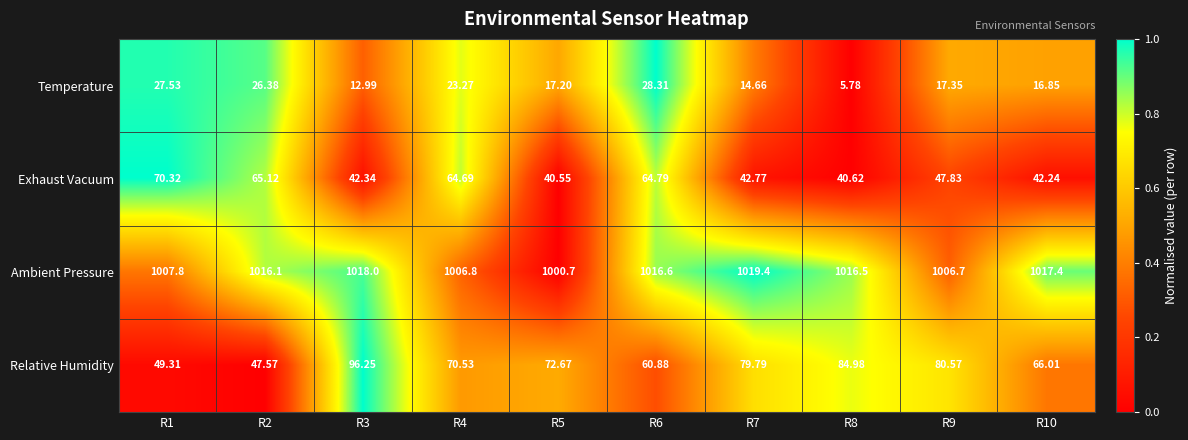

Rank the series by their maximum value, from highest to lowest.

Ambient Pressure, Relative Humidity, Exhaust Vacuum, Temperature